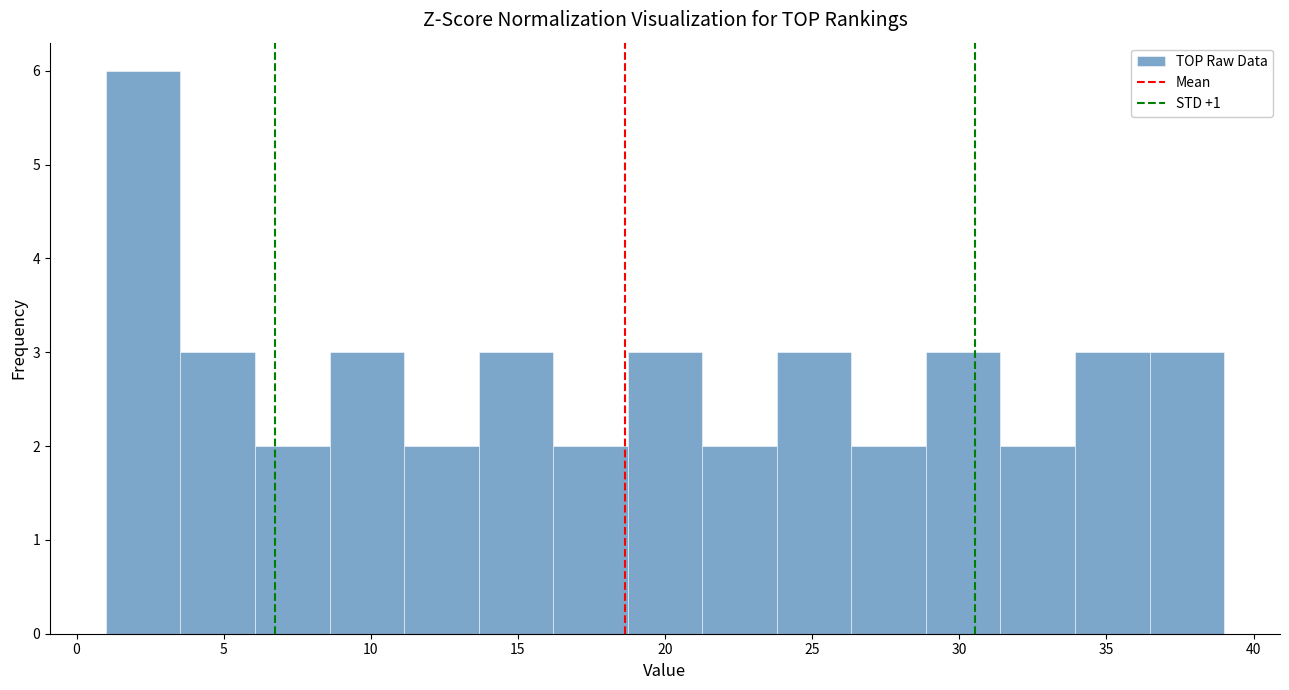

Reading left to right, list every bar in this chart as the range it spans on the x-axis followed by its height. Neither the bar edges nor the heights are printed on the chart, so give them approximately, as read against the axes.

1.0 to 3.5: 6
3.5 to 6.0: 3
6.0 to 8.5: 2
8.5 to 11.0: 3
11.0 to 13.5: 2
13.5 to 16.0: 3
16.0 to 18.5: 2
18.5 to 21.5: 3
21.5 to 24.0: 2
24.0 to 26.5: 3
26.5 to 29.0: 2
29.0 to 31.5: 3
31.5 to 34.0: 2
34.0 to 36.5: 3
36.5 to 39.0: 3